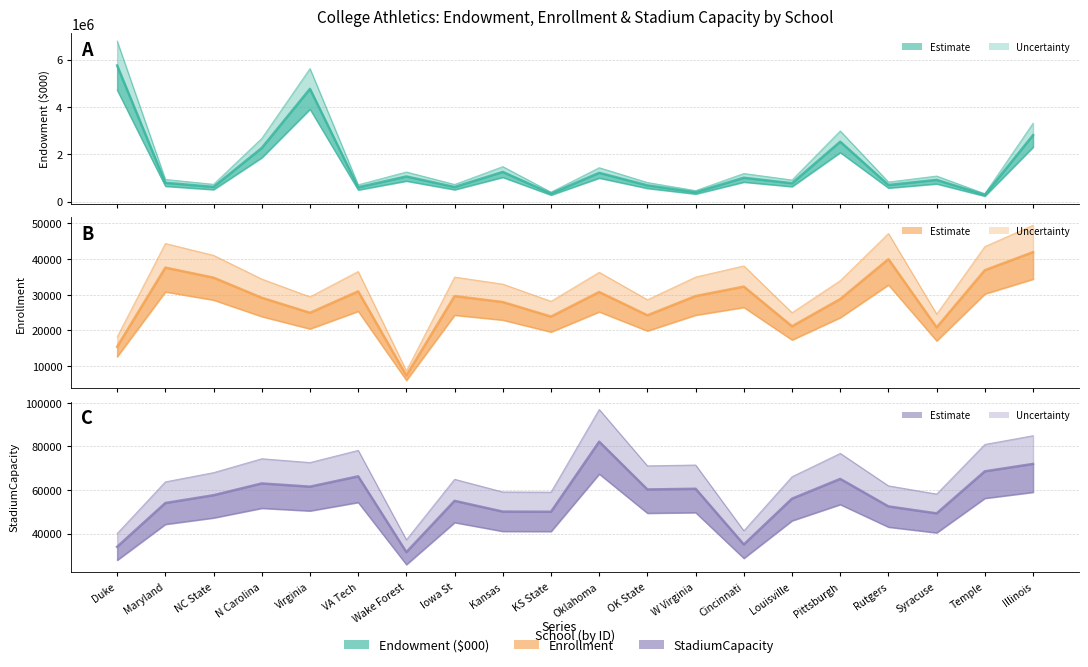

The Endowment ($000) series shows 612283.0 at Iowa St. True or false?

True